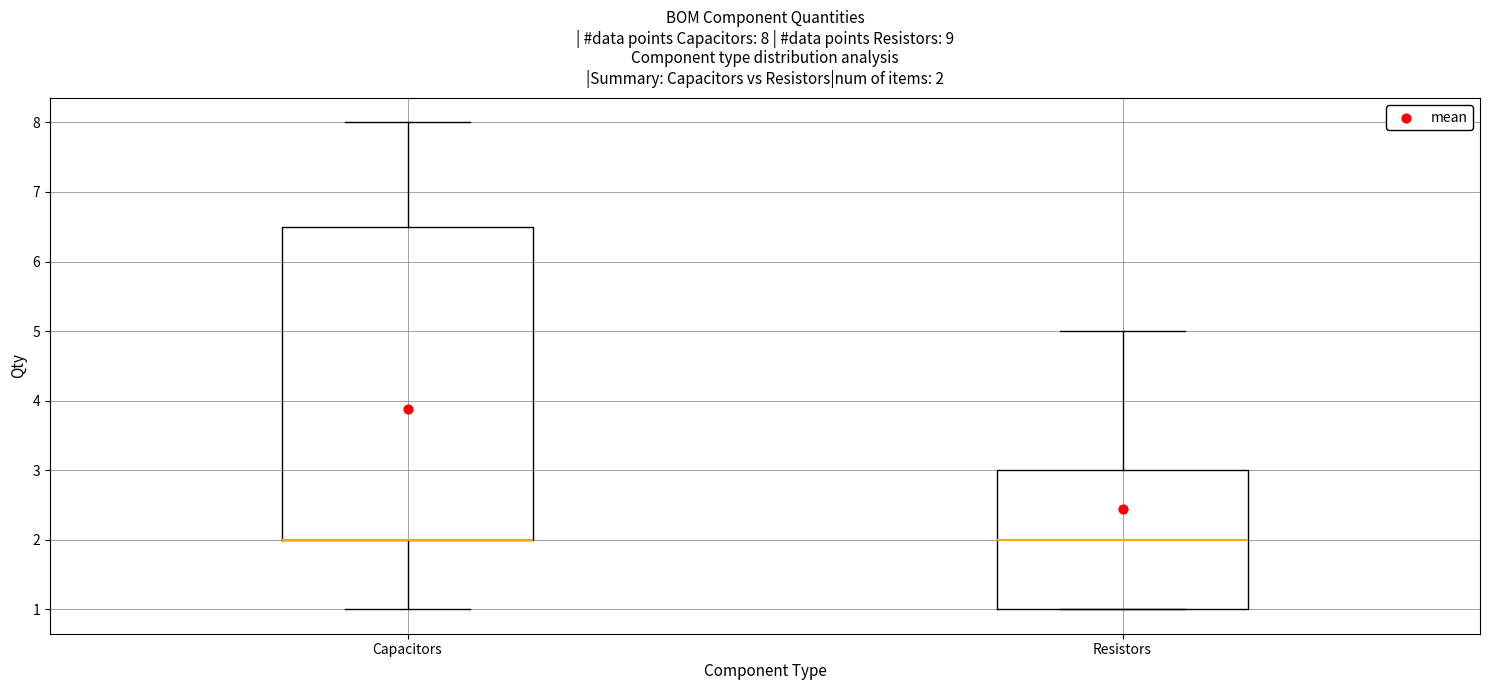

Which box is the tallest, from its lower edge to its upper edge?

Capacitors